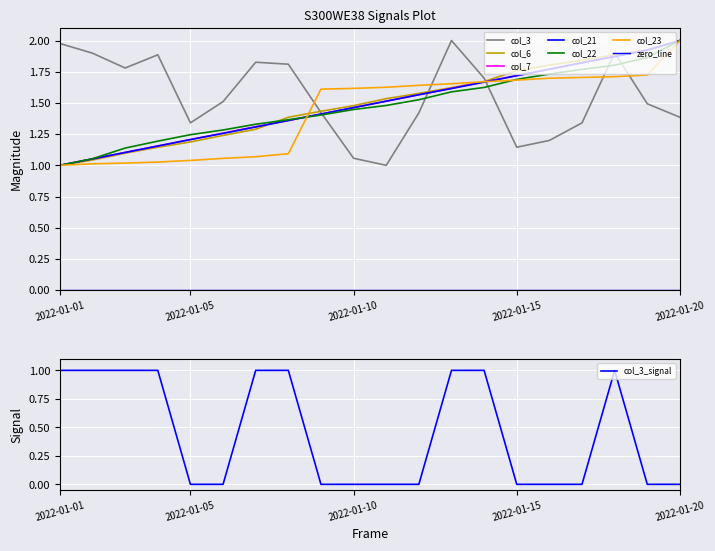

What is the spread (max minus min) of values at 2022-01-15?

0.6